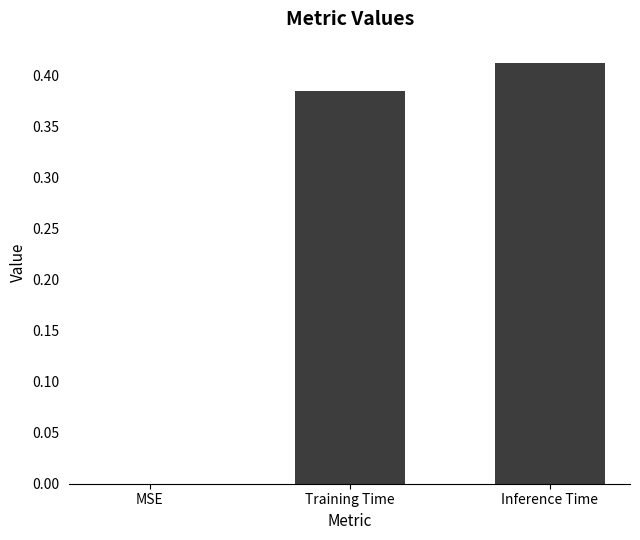

Between Training Time and Inference Time, which is larger?

Inference Time